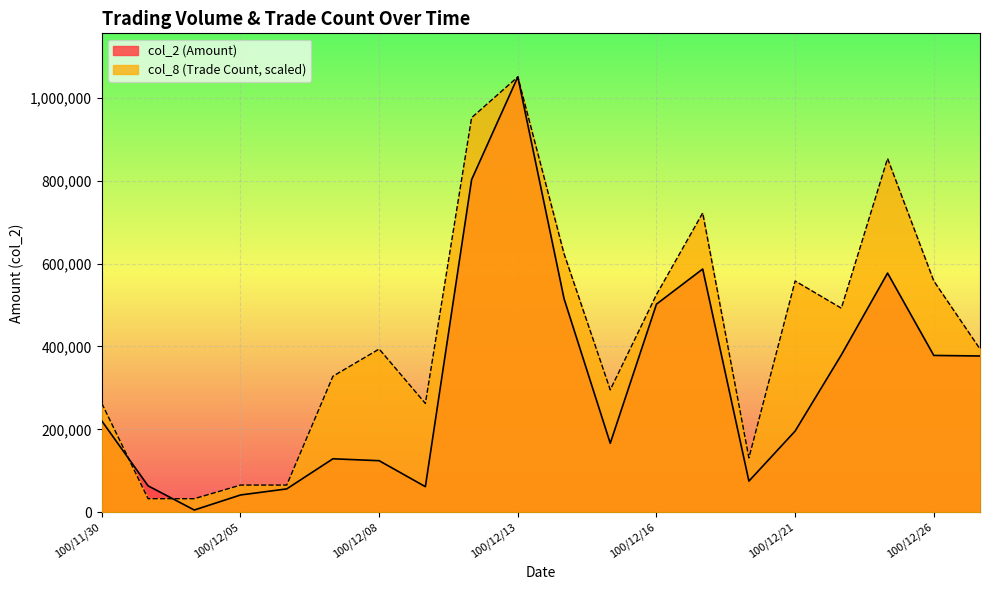

True or false: col_2 has more than 2 points higher than both neighbors.

True